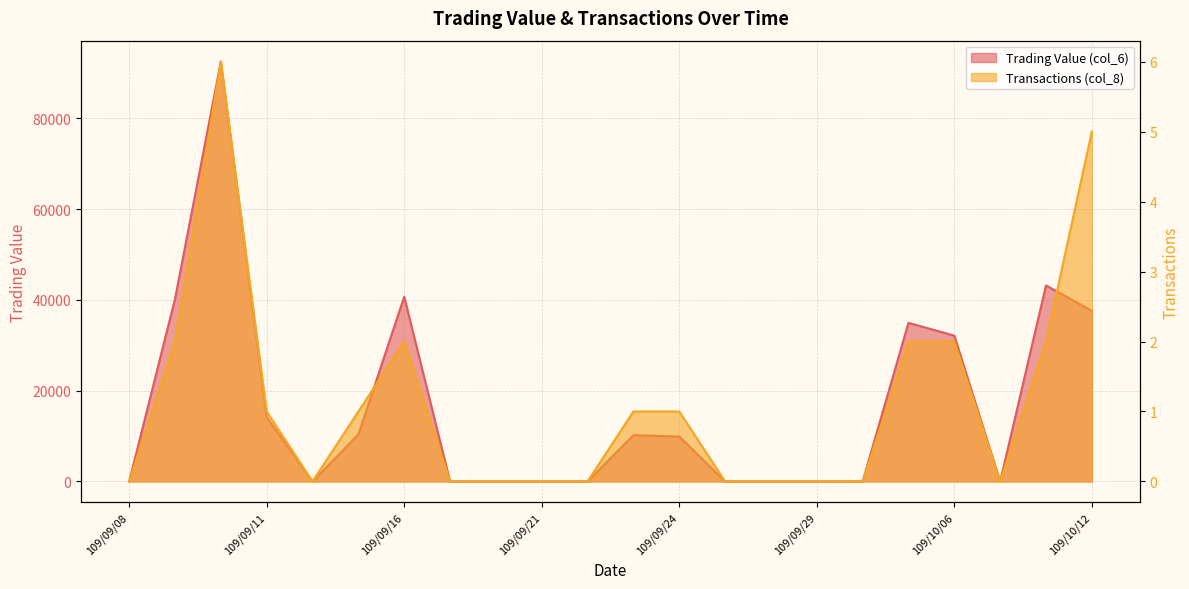

At which category does the chart reach its minimum across all series?

109/09/08